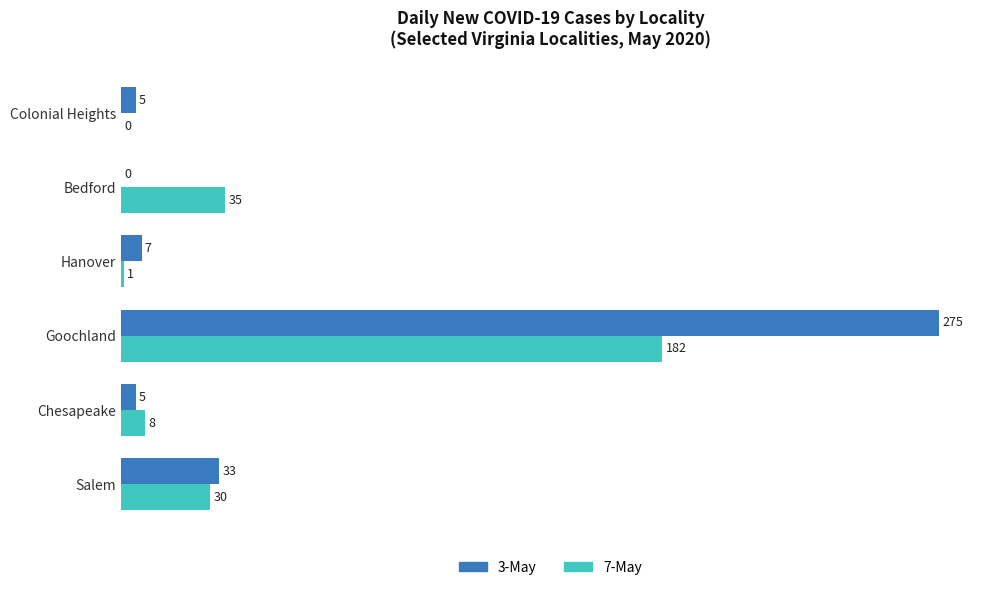

What is the total value across all series at Chesapeake?

13